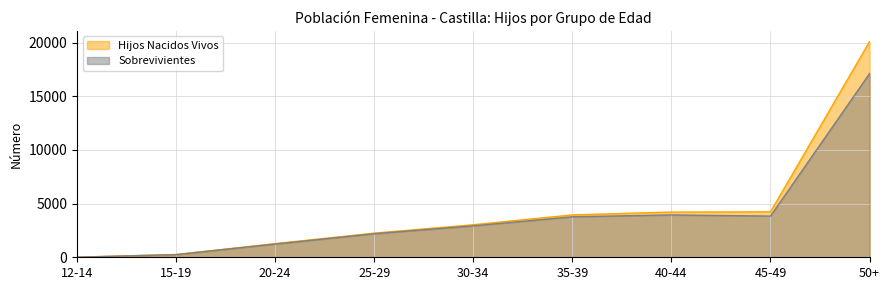

True or false: Hijos Nacidos Vivos and Sobrevivientes cross at least once.

False